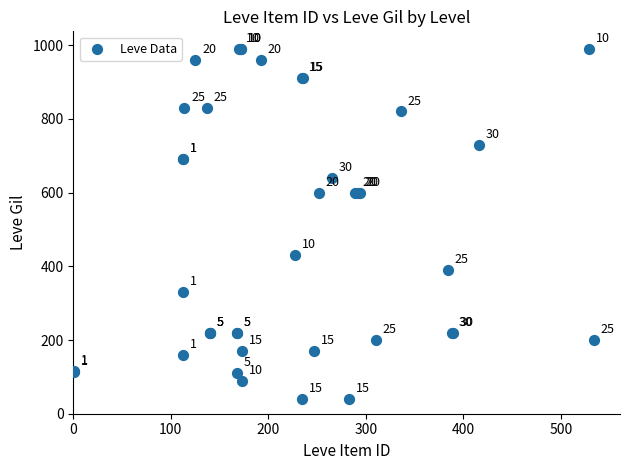

What Y value in the scatter plot is closest to 515?

430